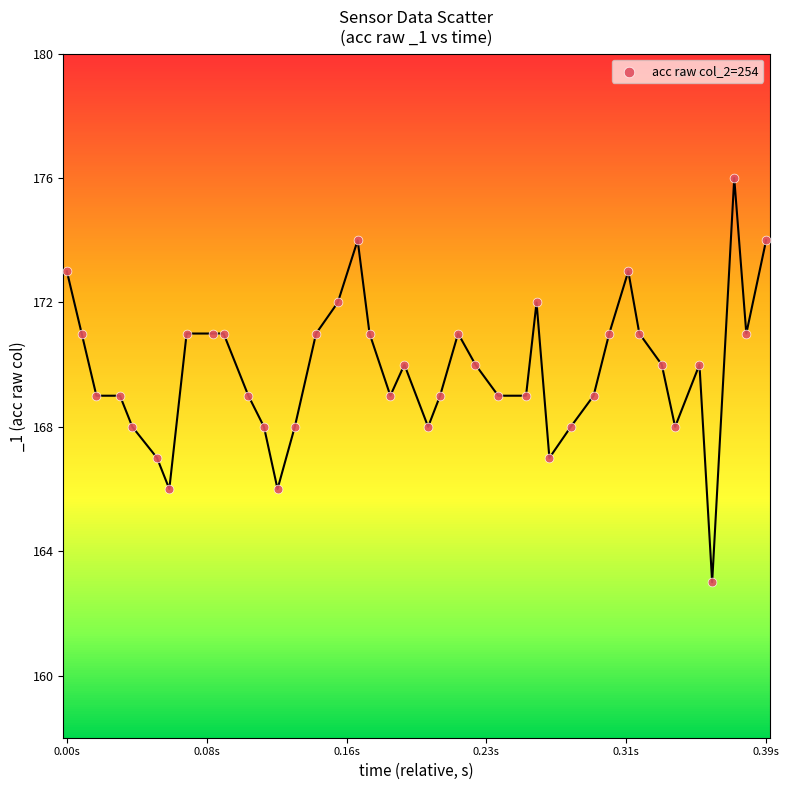

What is the range of Y values (max minus min)?

13